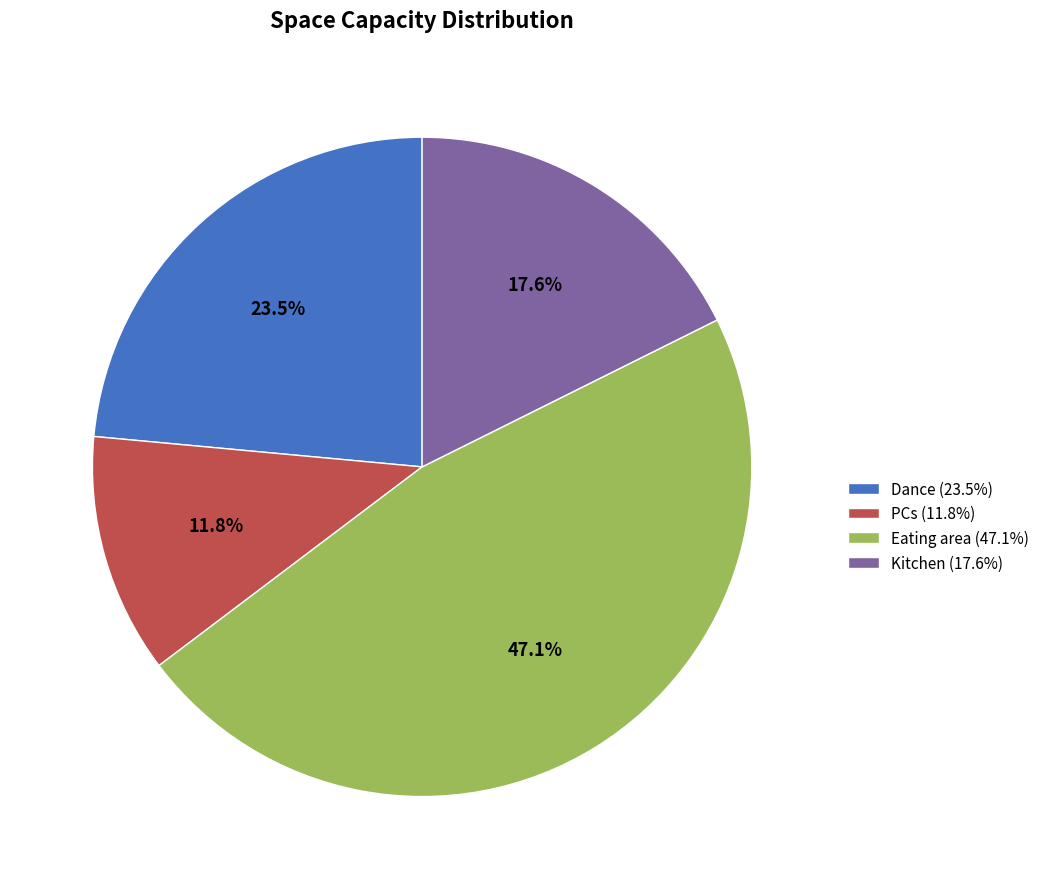

The Kitchen slice represents 5% of the pie. True or false?

False